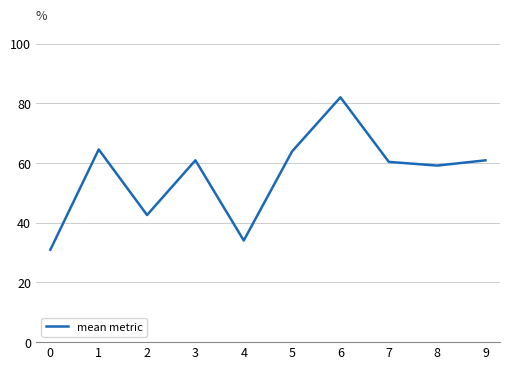

How many interior local peaks (higher than both neighbors) does the data have?

3